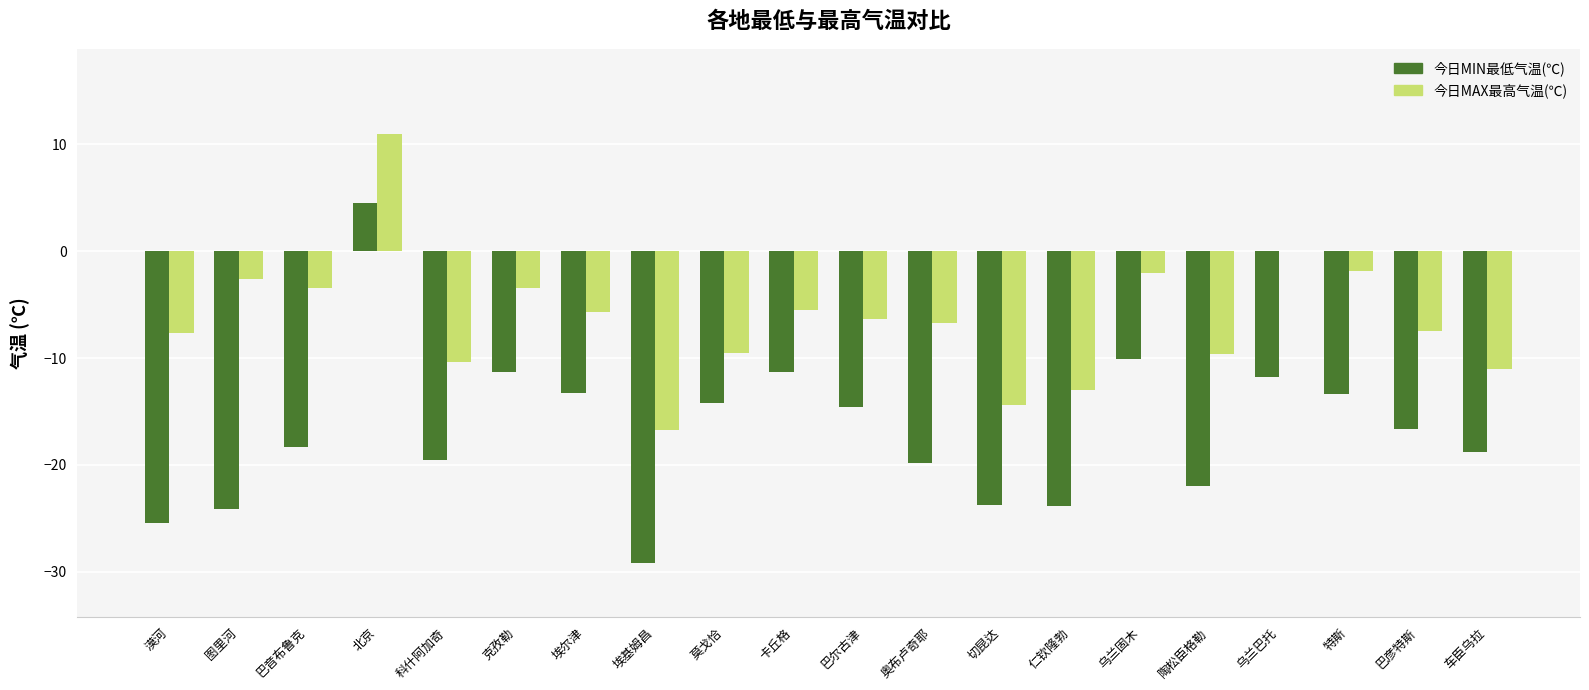

Does the chart contain stacked bars?

No